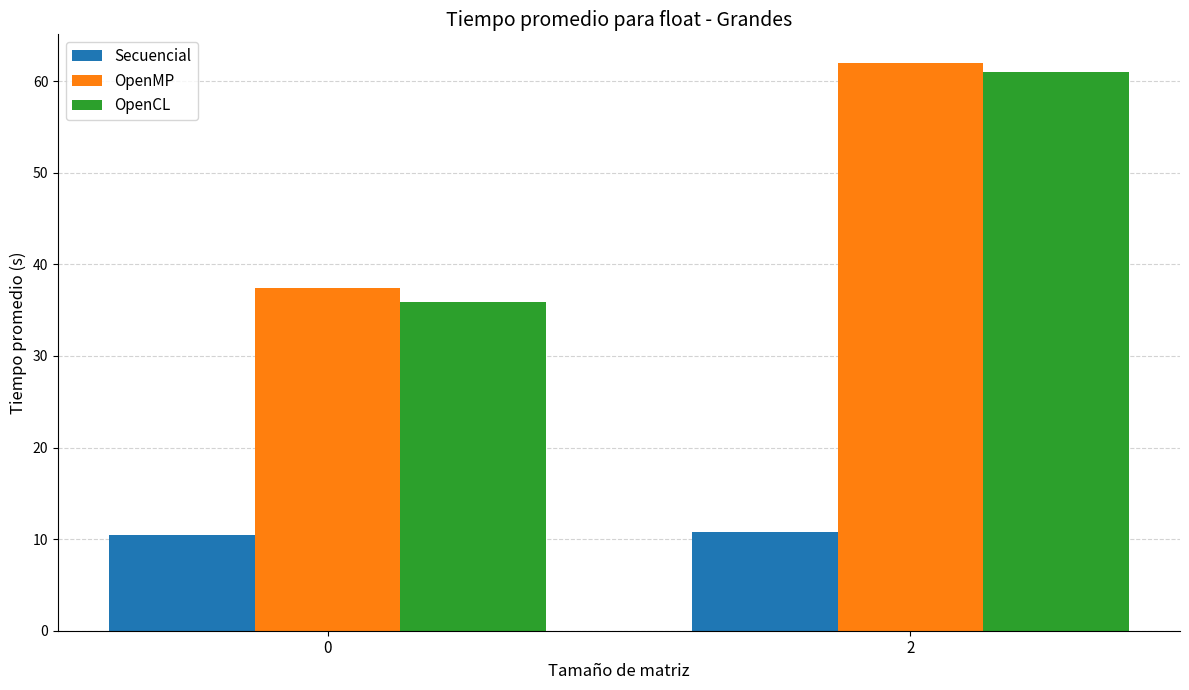

Rank the categories by OpenMP value from lowest to highest.

0, 2